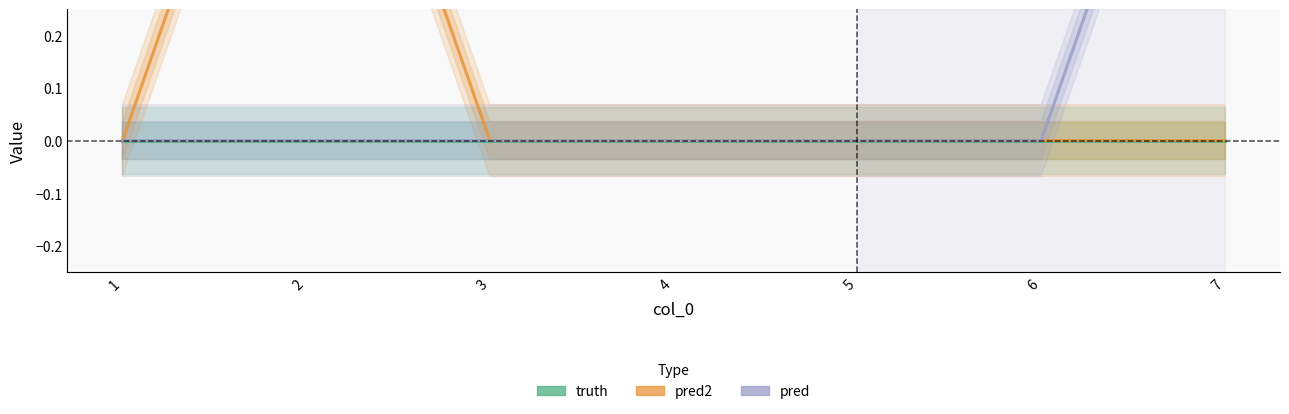

At how many categories does at least one series exceed 0?

2